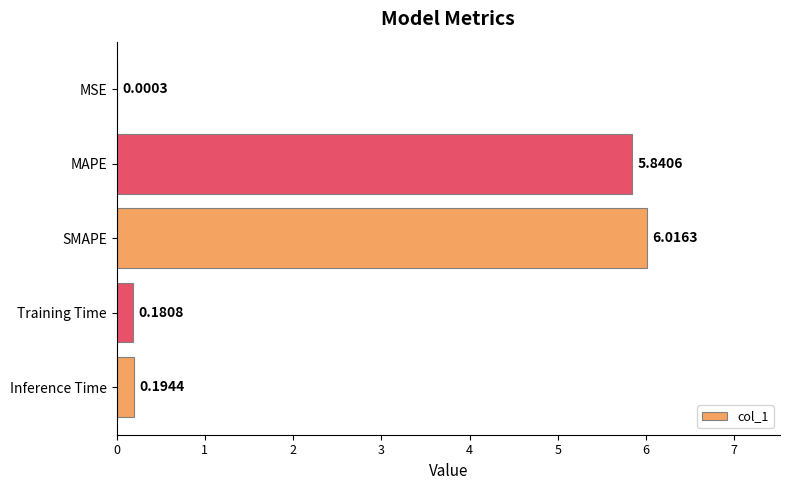

Which category has the highest value across all series?

SMAPE